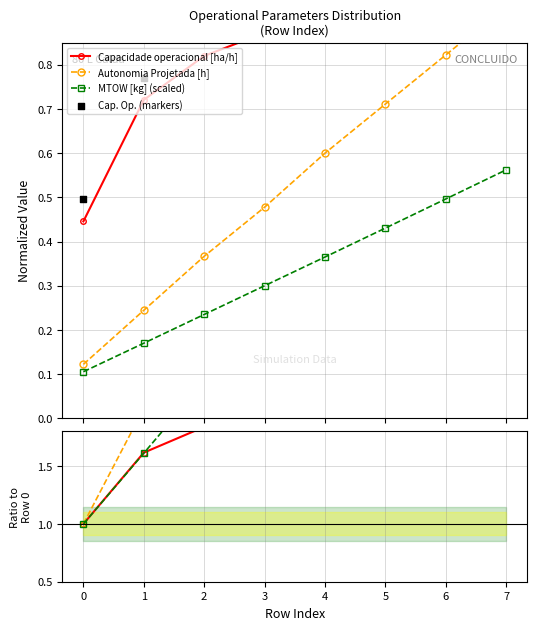

What is the value of the MTOW [kg] (scaled) point at the 7th from the left?

0.5